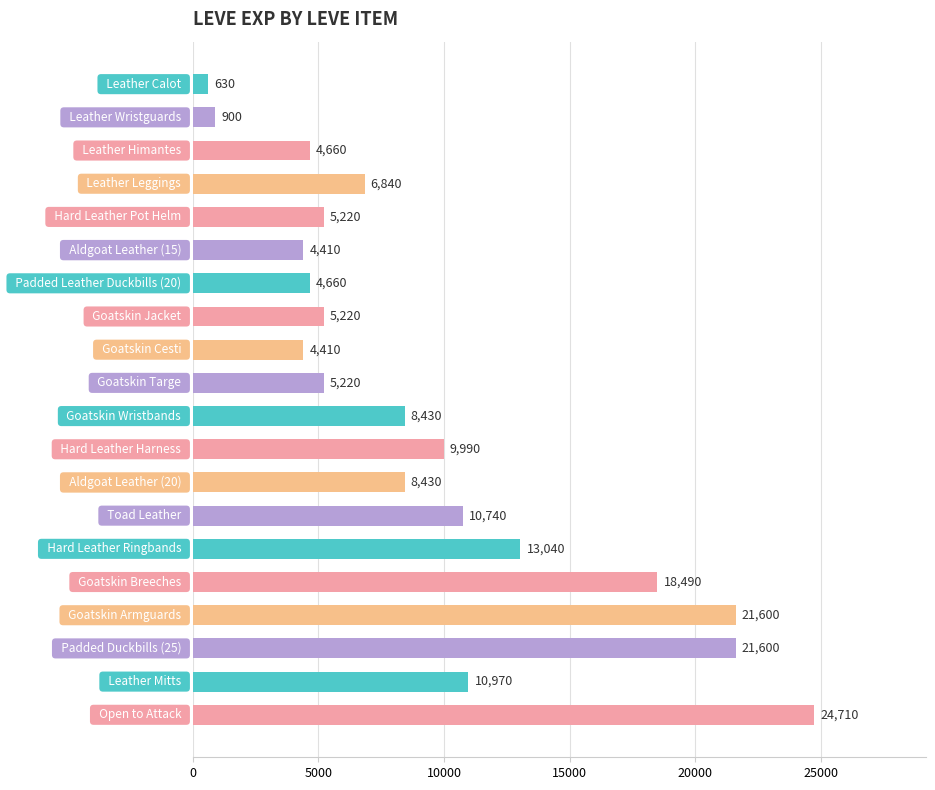

What is the sum of all values?

190170